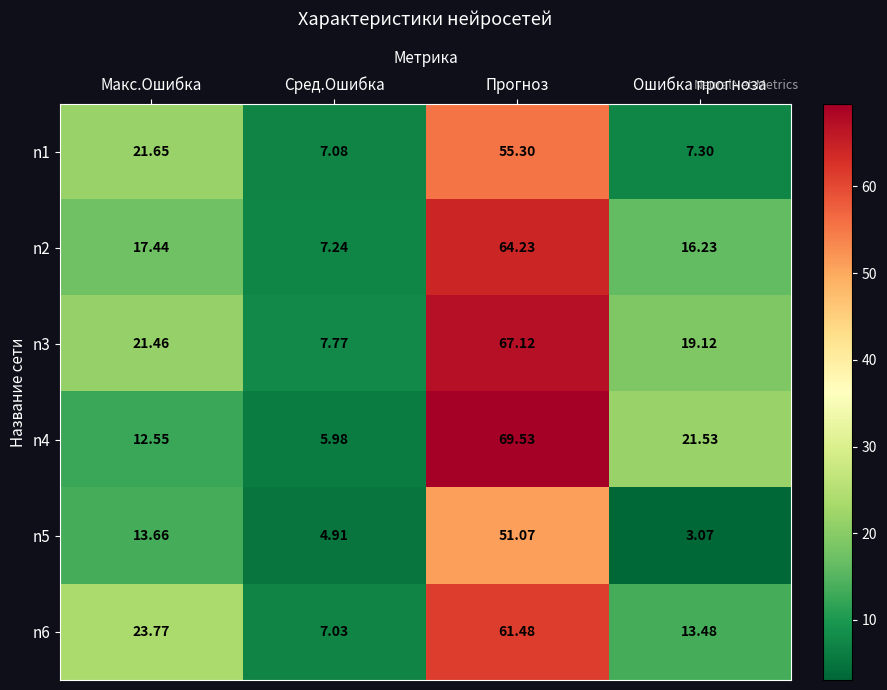

At which label does n2 first exceed 17?

Макс.Ошибка